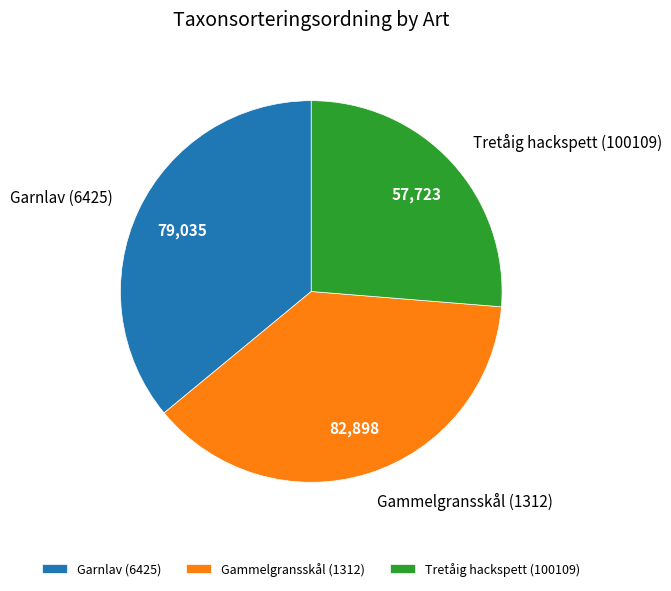

The Tretåig hackspett (100109) slice represents 26% of the pie. True or false?

True